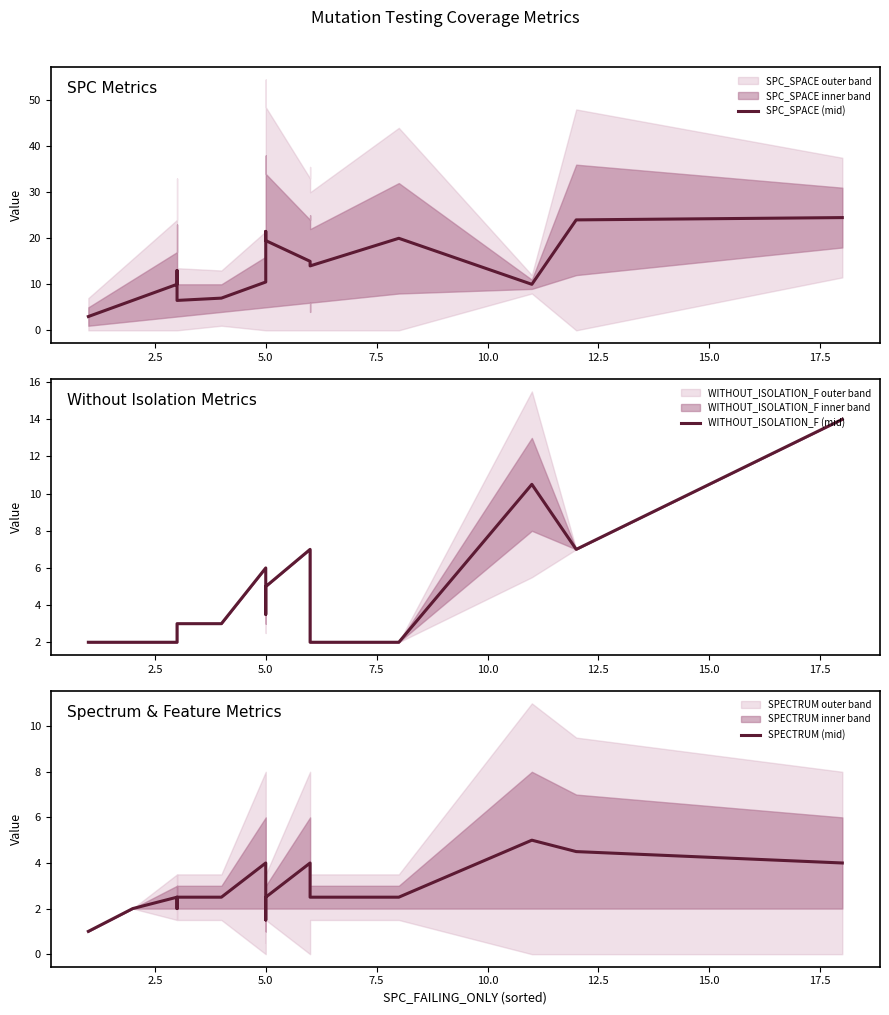

What is the difference between the highest and lowest values at 12.5?

7.5